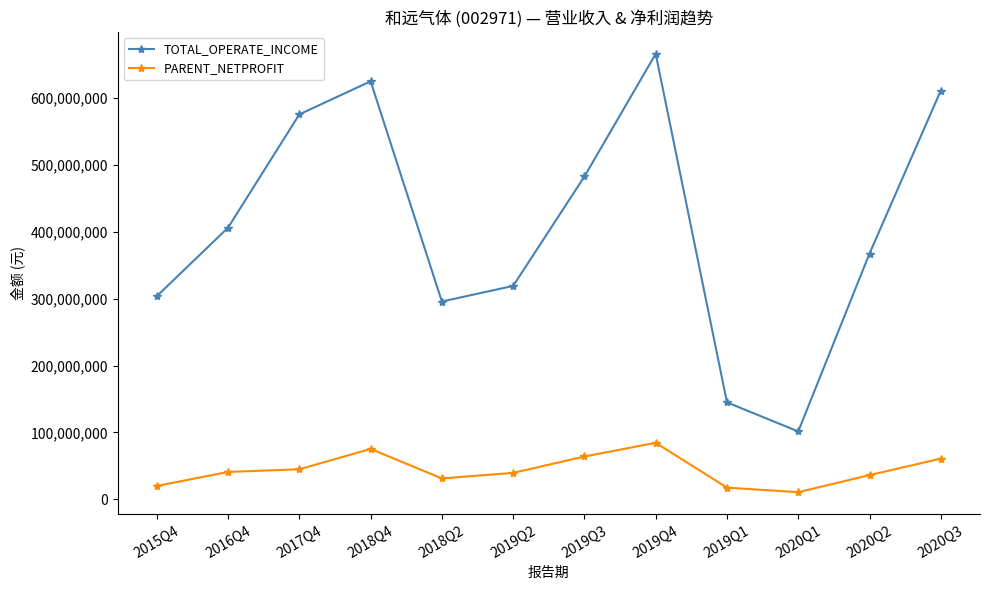

At which label does TOTAL_OPERATE_INCOME reach its minimum?

2020Q1